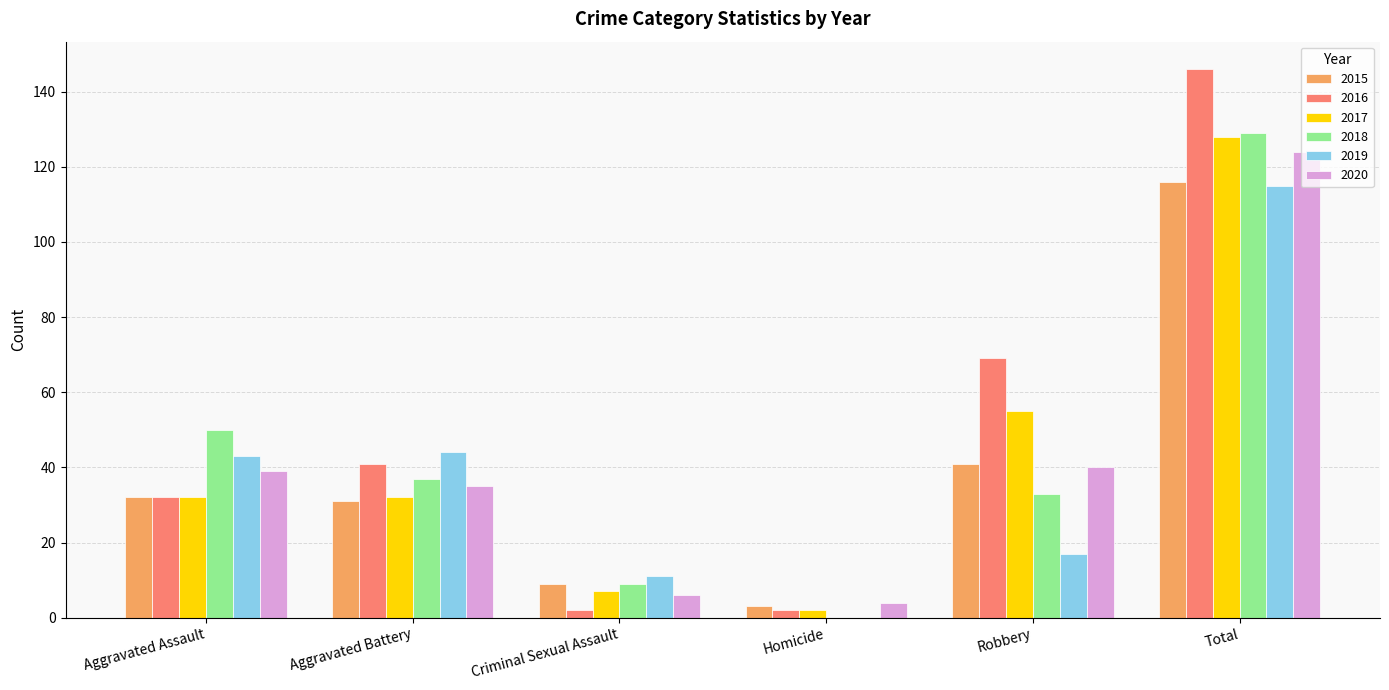

The value of 2017 at Criminal Sexual Assault is 7. True or false?

True